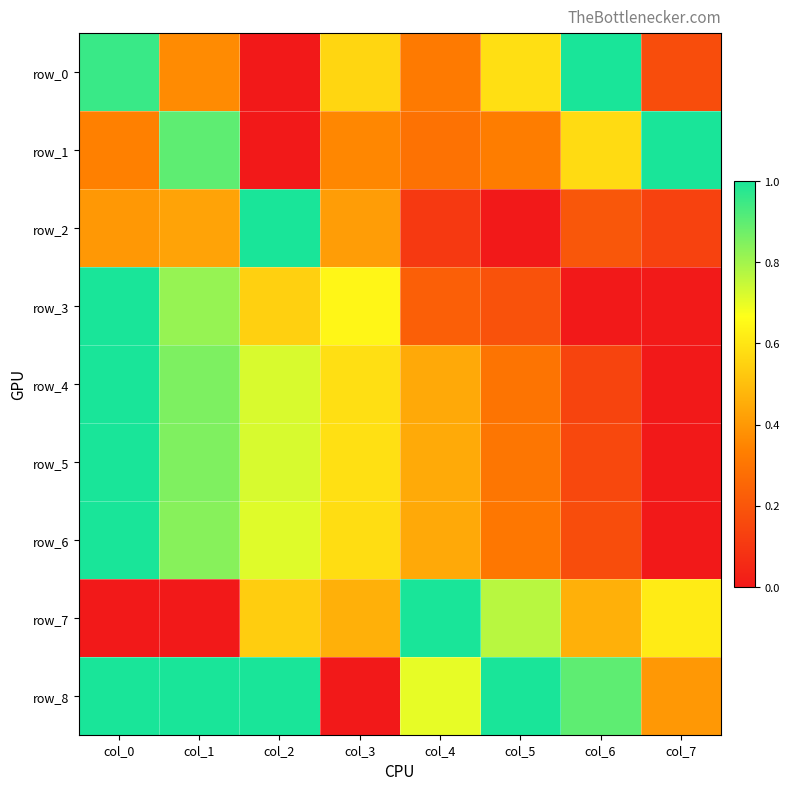

Is it true that row_2 equals 0.0 at col_5?

True